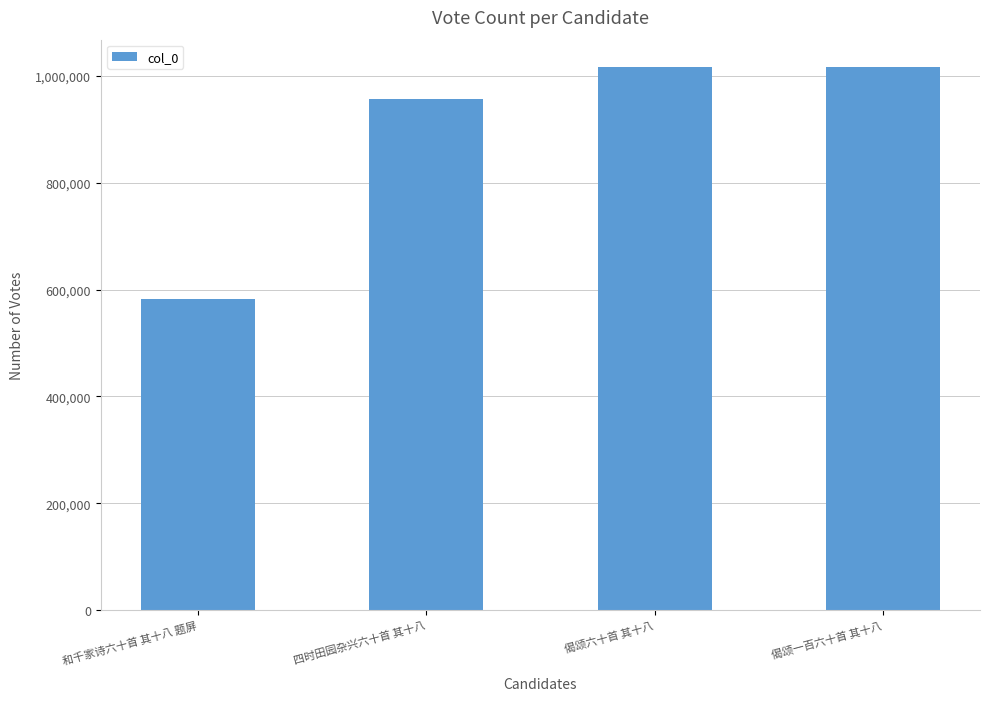

Are the bars horizontal?

No